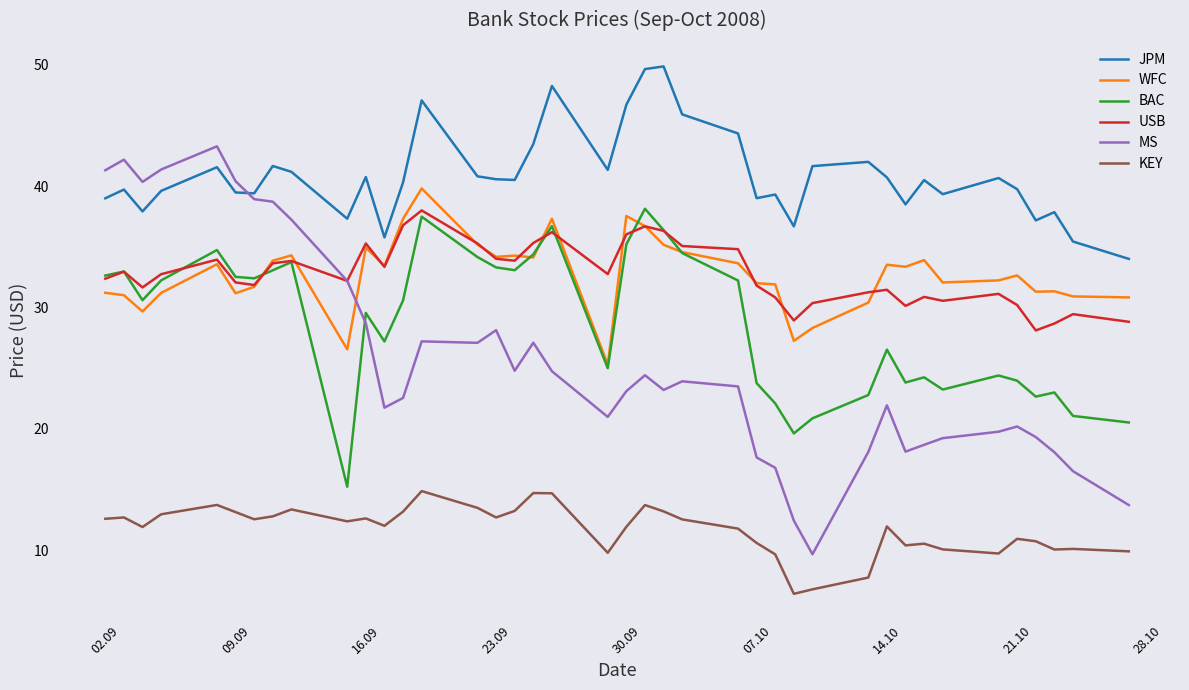

True or false: JPM and MS intersect in this chart.

True